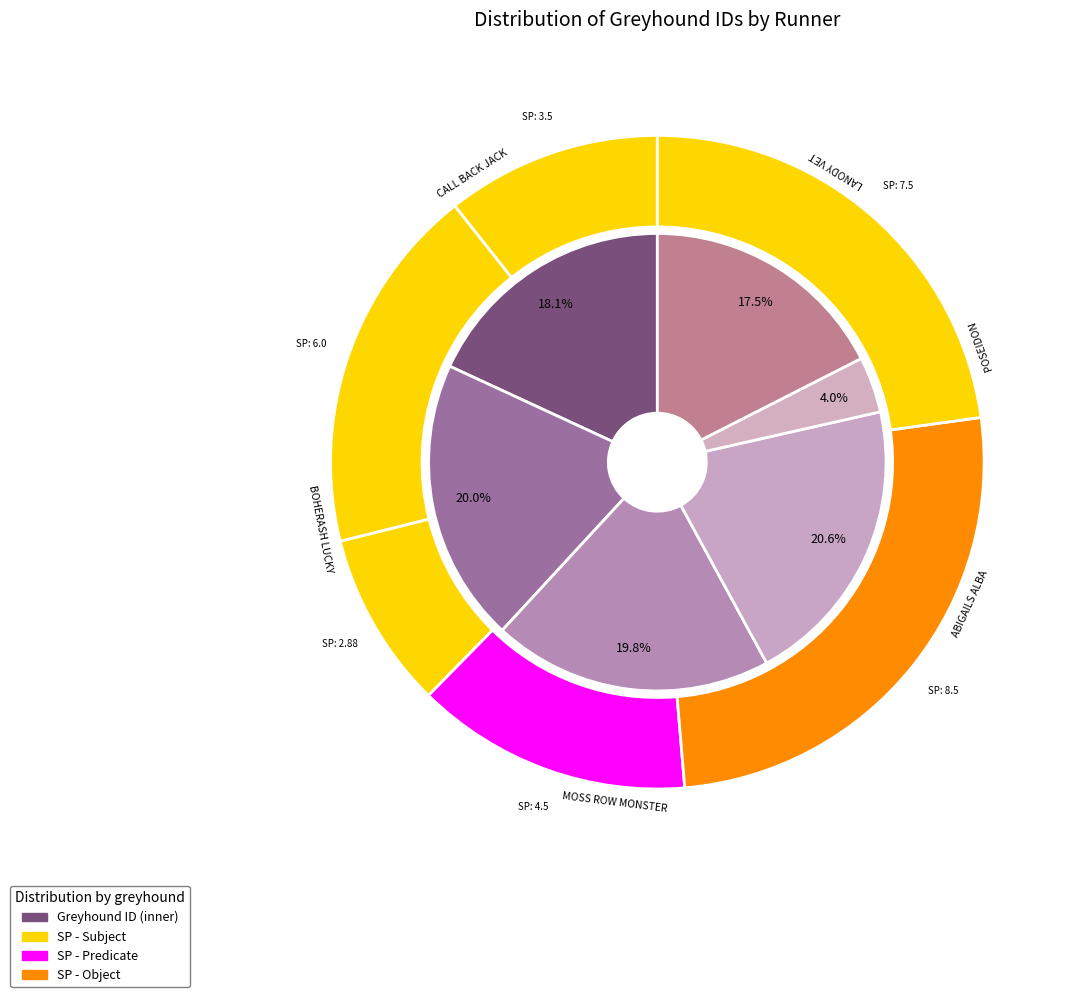

Rank the categories by value from lowest to highest.

POSEIDON, LANODY VET, CALL BACK JACK, MOSS ROW MONSTER, BOHERASH LUCKY, ABIGAILS ALBA